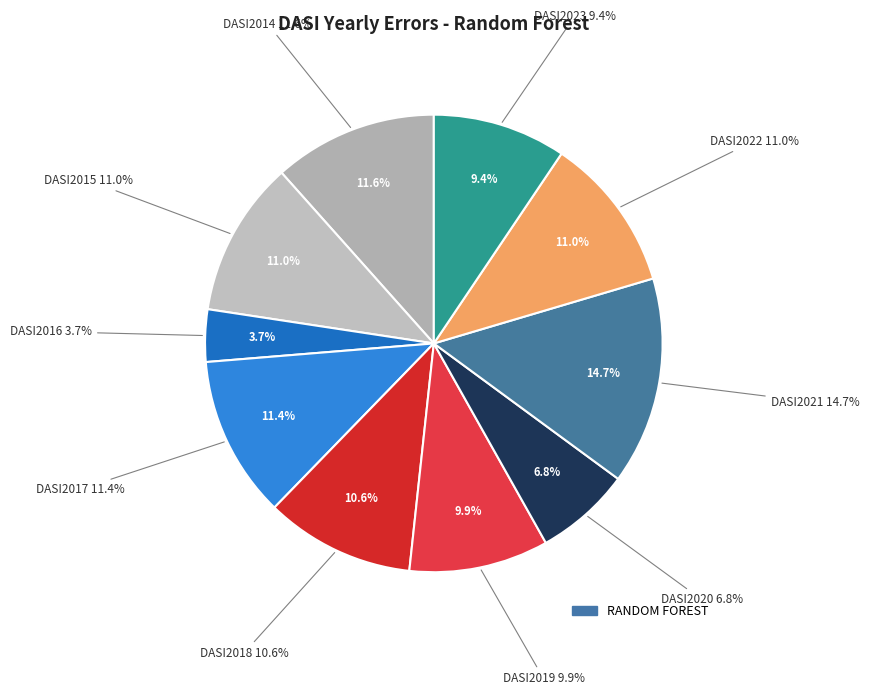

Between DASI2023 and DASI2016, which is larger?

DASI2023